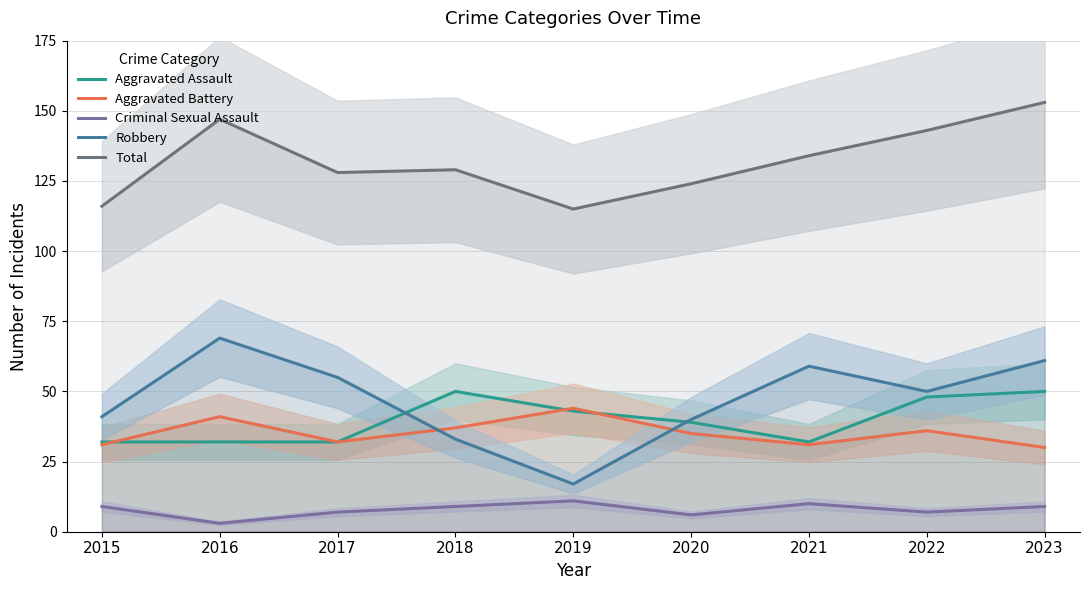

The Total series shows 156 at 2015. True or false?

False